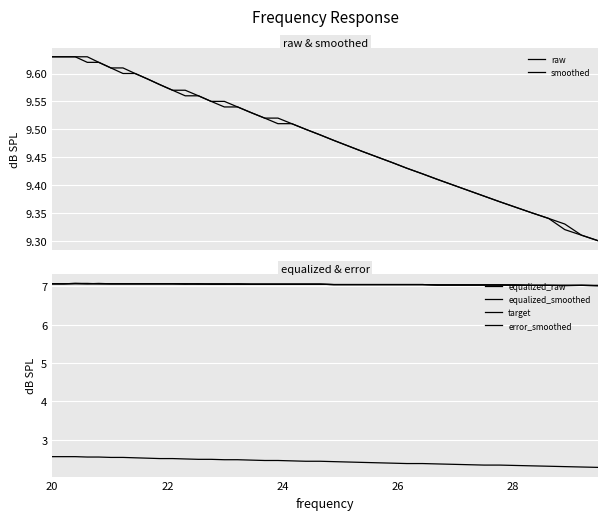

What is the average value of the equalized_raw series?

7.1